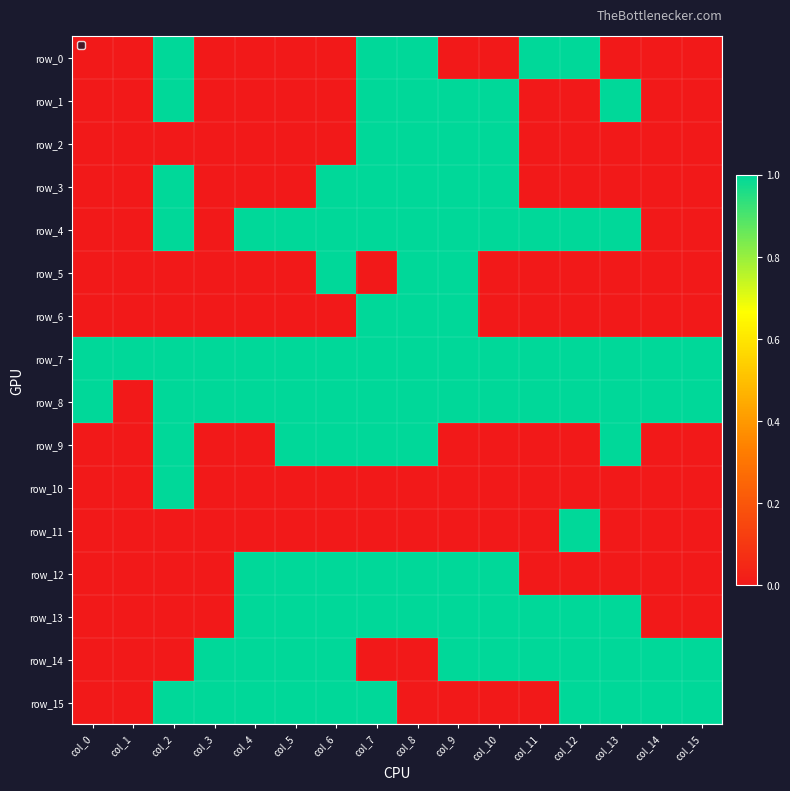

Which category has the highest value in the row_14 series?

col_3